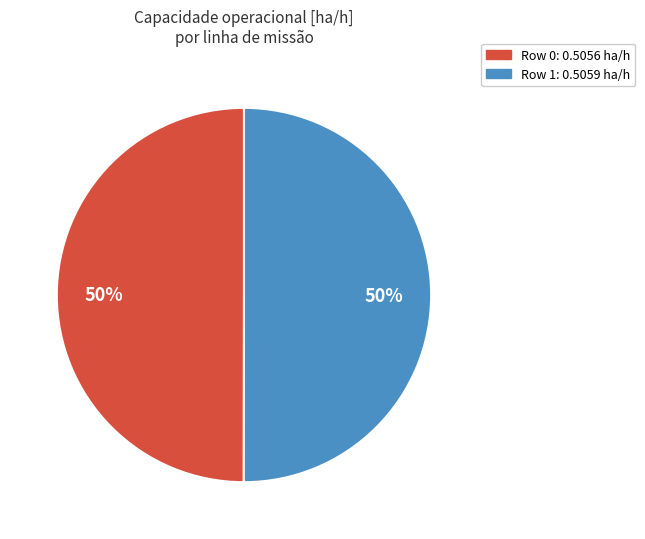

To the nearest percent, what is the average slice percentage?

50%